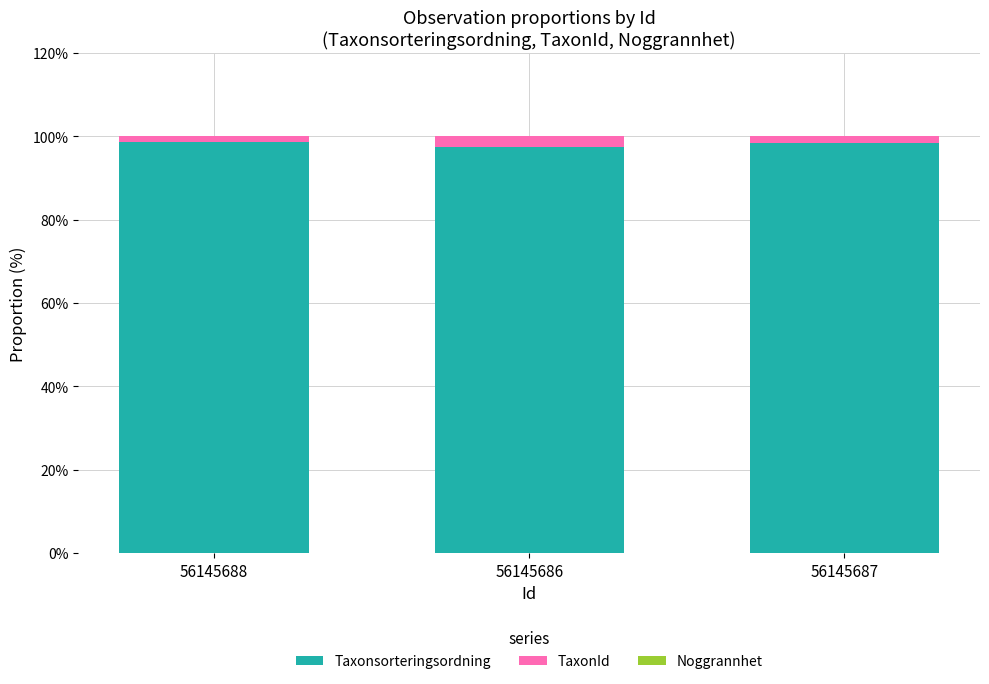

The Taxonsorteringsordning series shows 158.9 at 56145688. True or false?

False